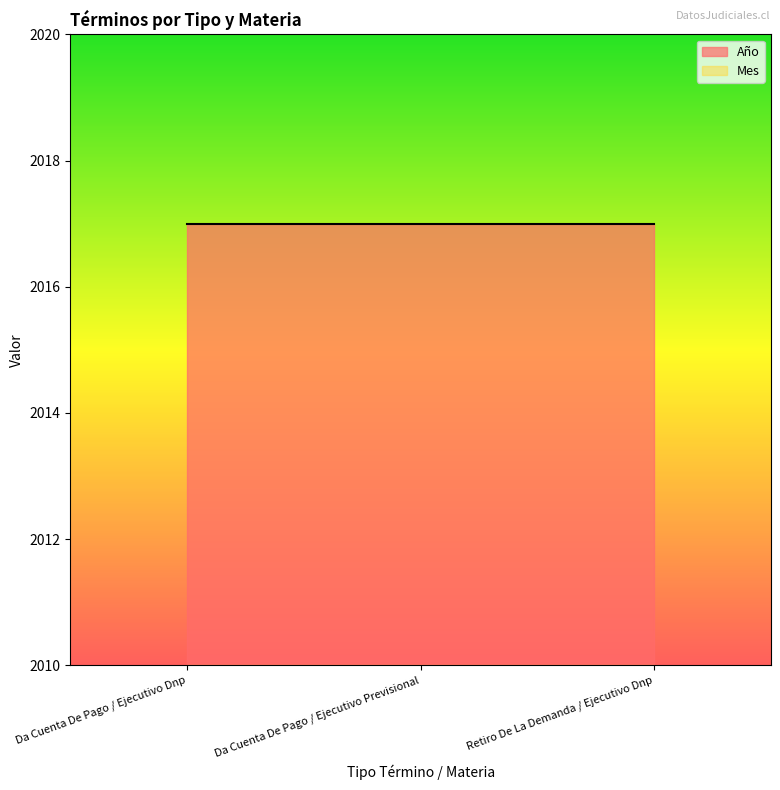

Which series has the widest spread of values?

Año